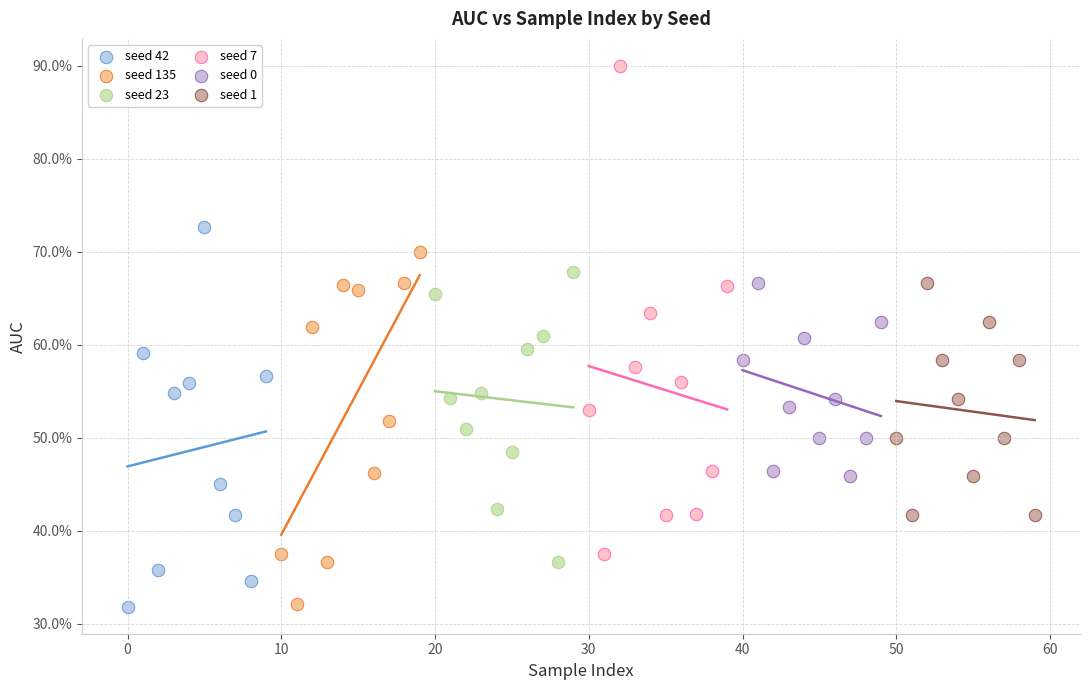

What are all the series names shown in the legend?

seed 42, seed 135, seed 23, seed 7, seed 0, seed 1